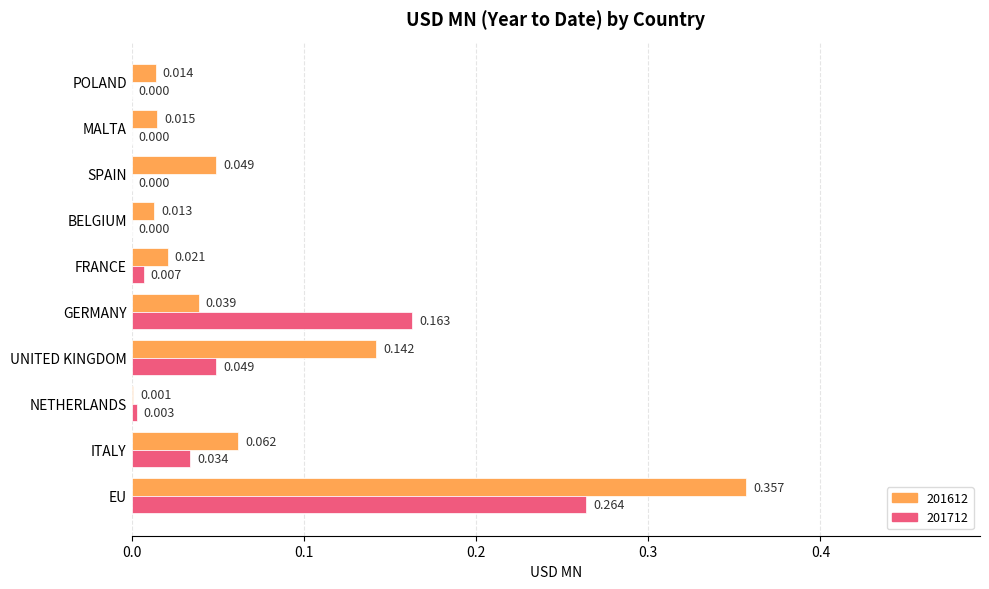

Is the value of 201612 at UNITED KINGDOM greater than the value of 201712 at SPAIN?

Yes